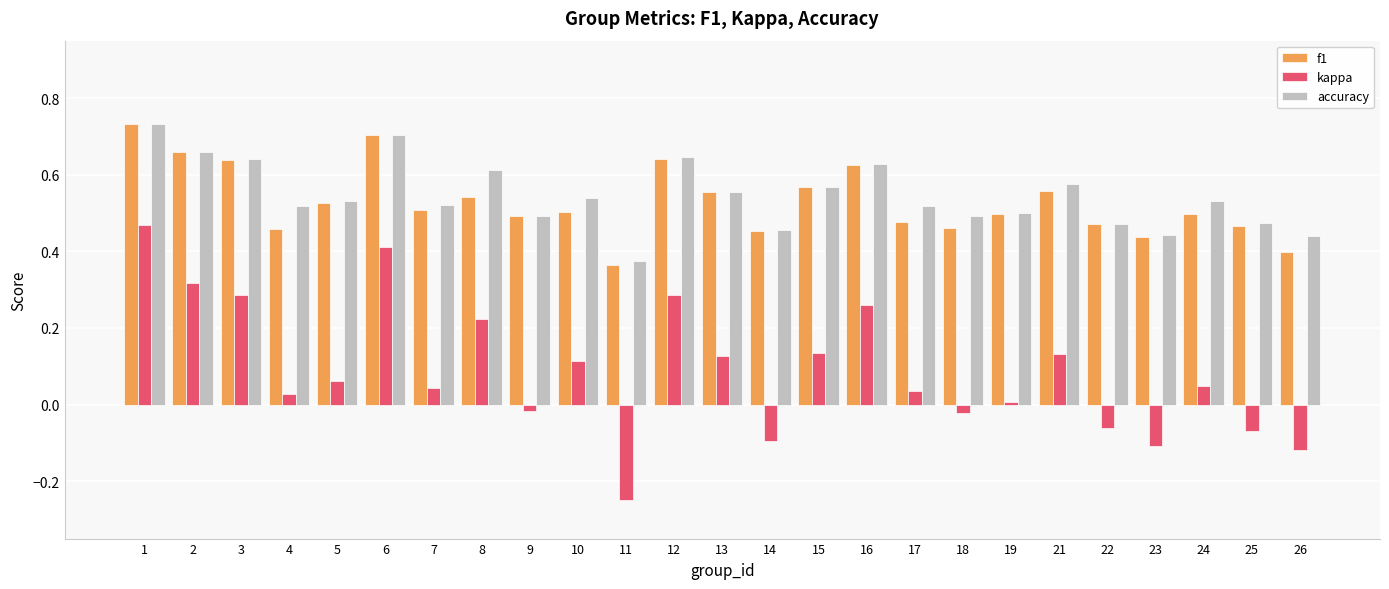

At which label does accuracy reach its minimum?

11